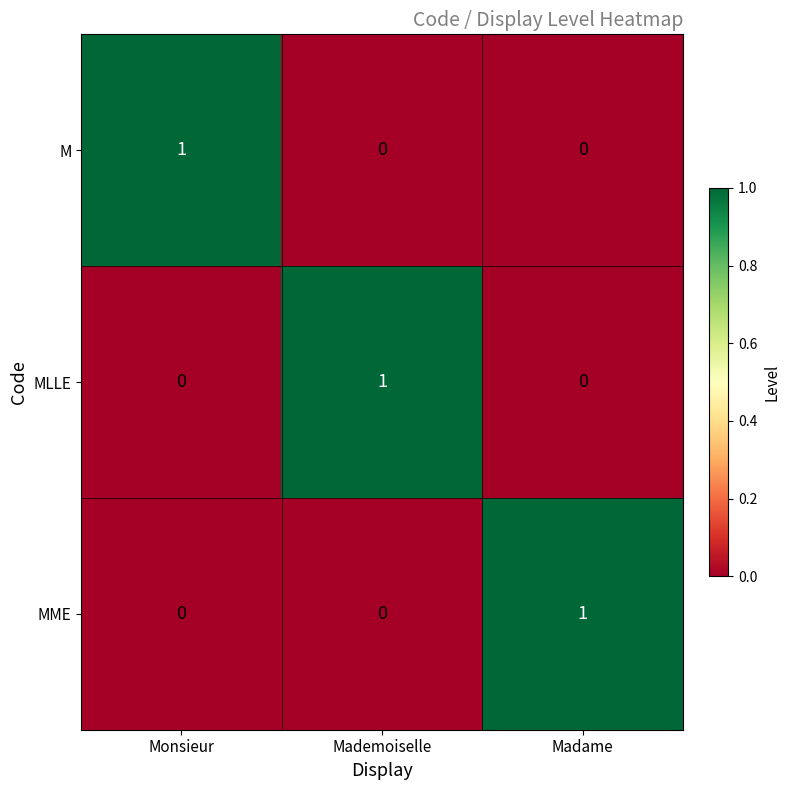

At how many categories does at least one series exceed 0?

3